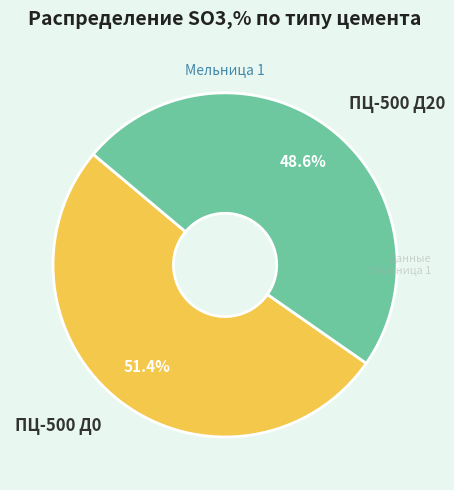

What percentage is the ПЦ-500 Д20 slice, to the nearest percent?

48%